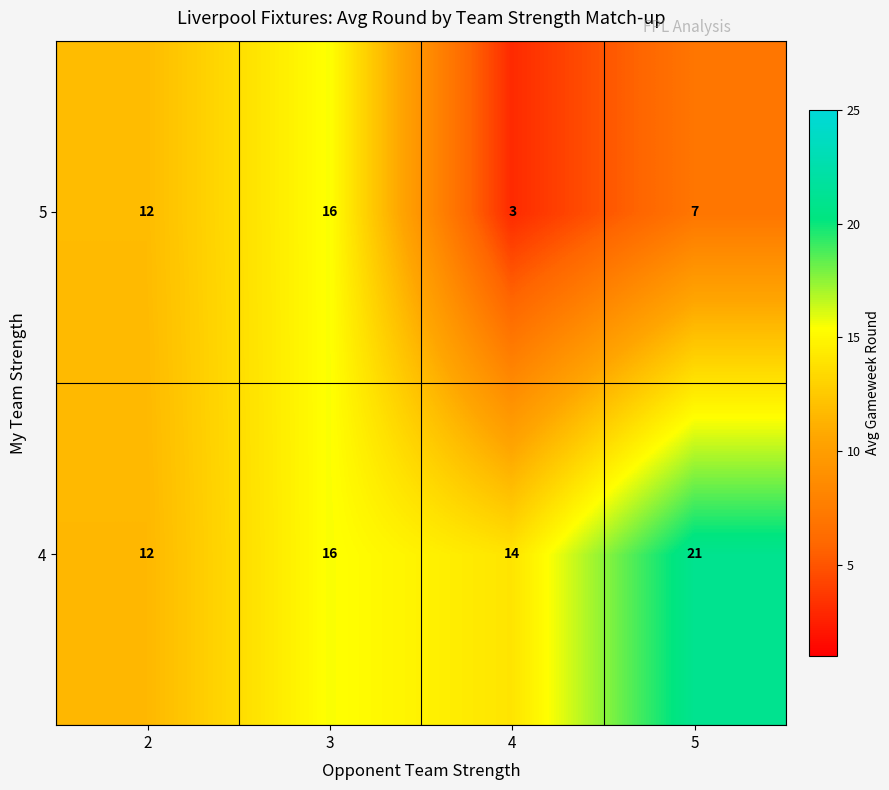

What is the maximum value shown in the chart?

21